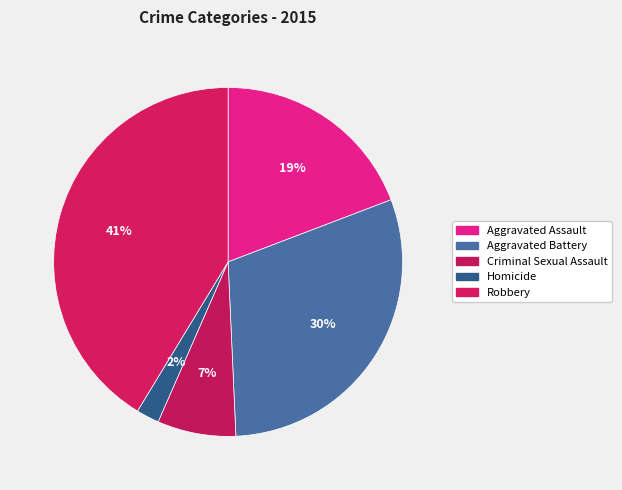

Does any single category account for the majority?

No